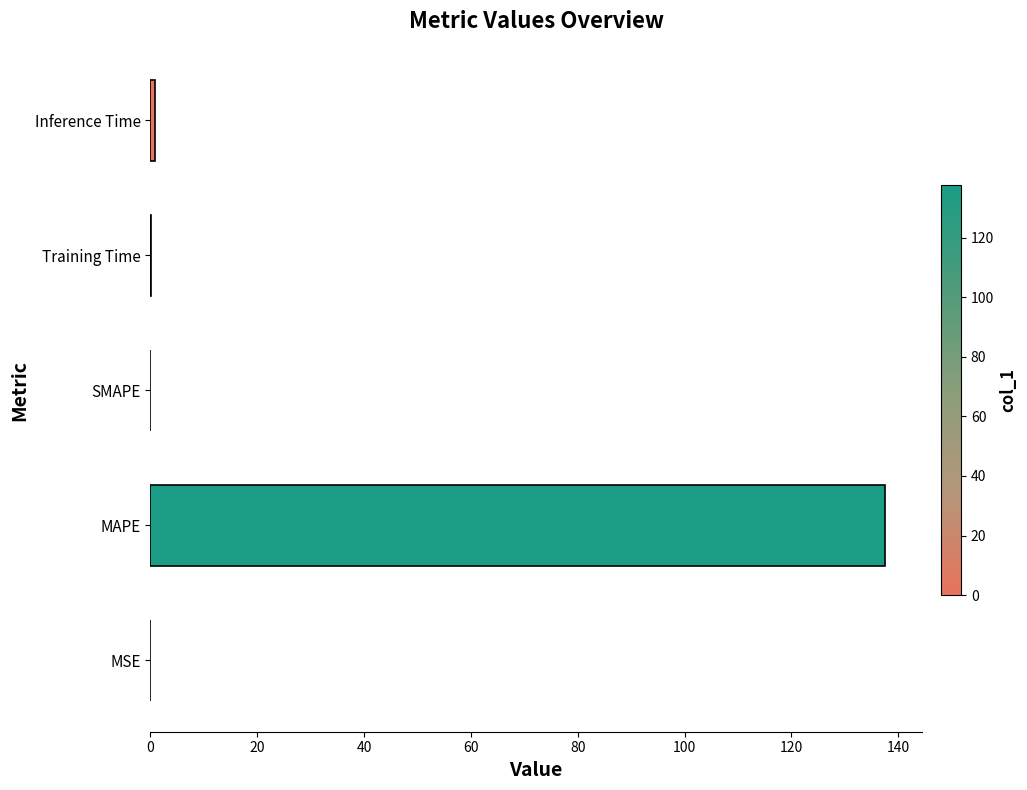

Which label corresponds to the largest value in the chart?

MAPE